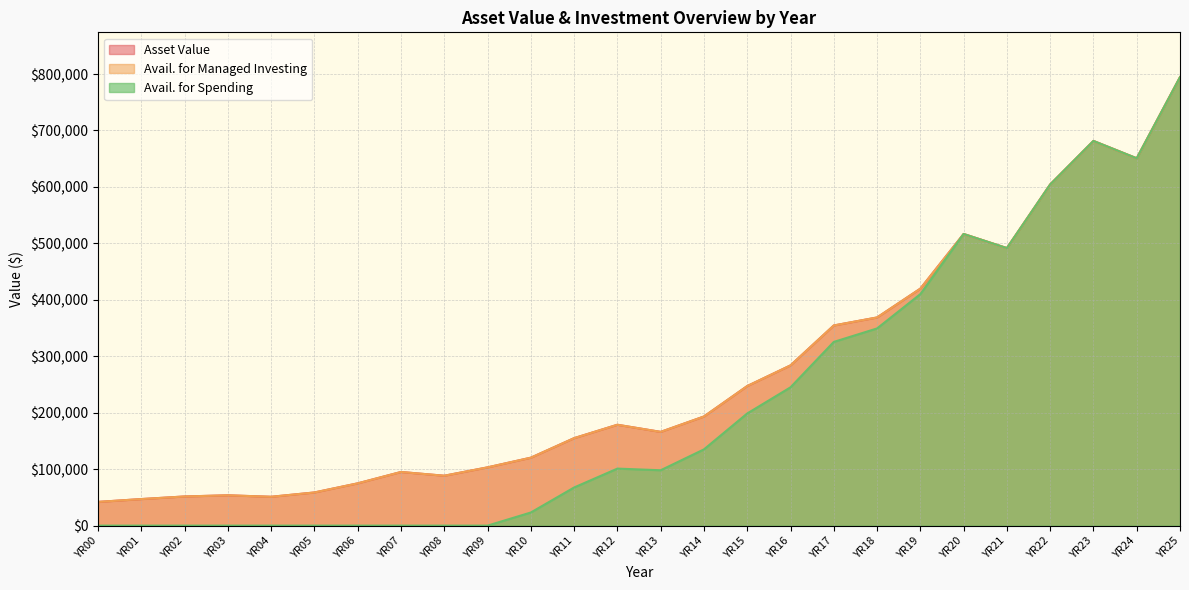

True or false: Avail. for Managed Investing and Avail. for Spending intersect in this chart.

False